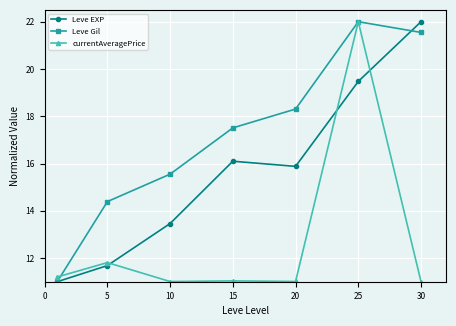

What is the value of the Leve Gil point at the 4th from the left?

17.5